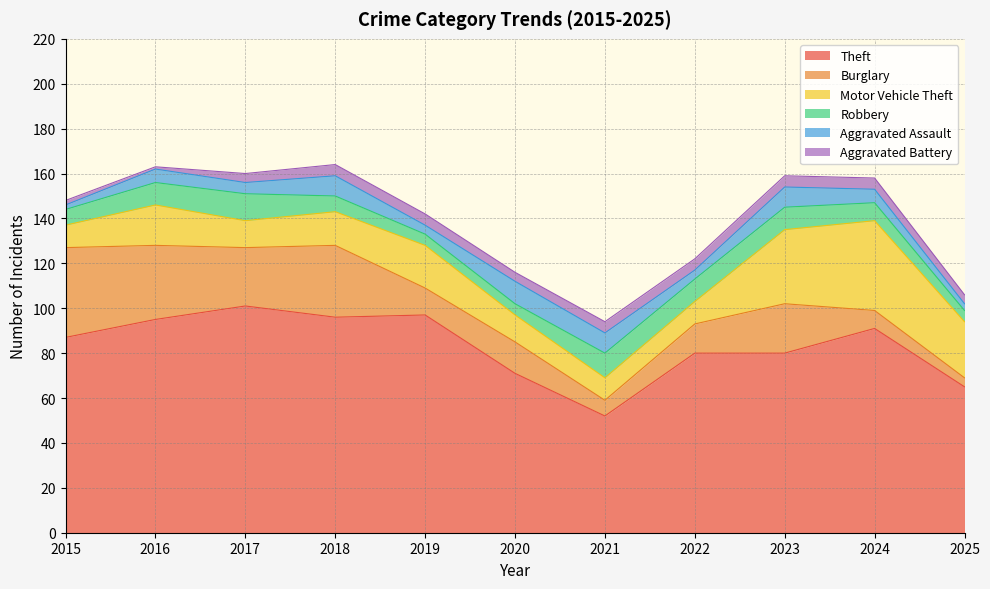

Reading right to left, transcribe all the data shown in this chart.

Theft: 65	91	80	80	52	71	97	96	101	95	87
Burglary: 4	8	22	13	7	14	12	32	26	33	40
Motor Vehicle Theft: 25	40	33	10	10	12	19	15	12	18	10
Robbery: 5	8	10	10	11	5	5	7	12	10	7
Aggravated Assault: 3	6	9	4	9	10	4	9	5	6	2
Aggravated Battery: 4	5	5	5	5	4	5	5	4	1	2